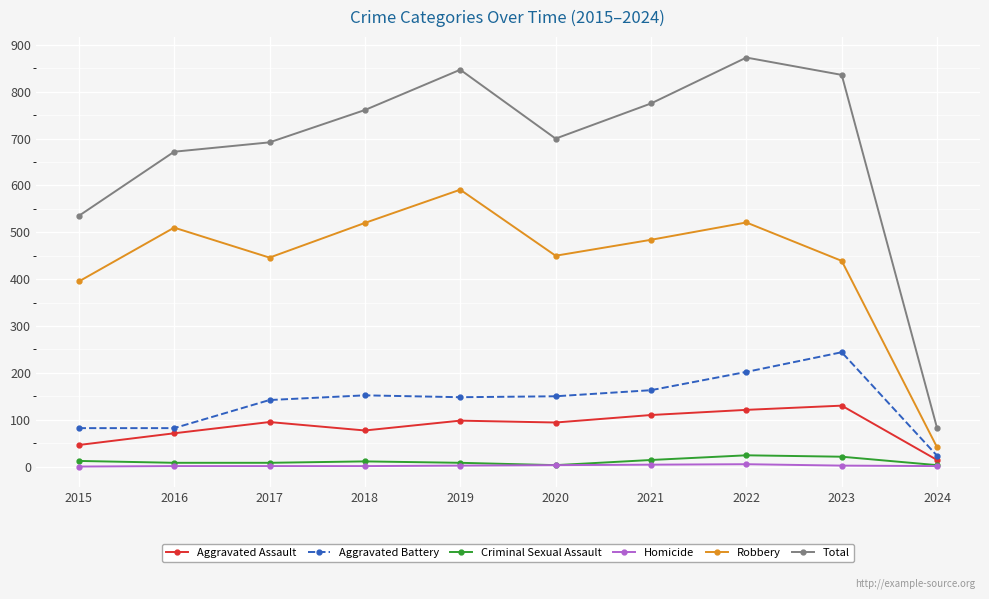

Which series has the largest range (max minus min)?

Total